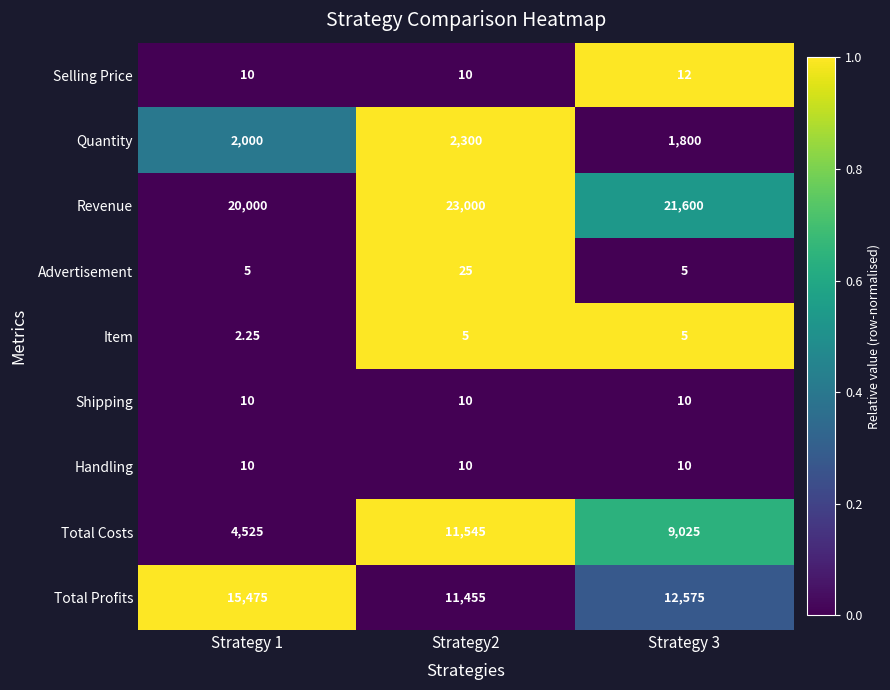

Which series changed the most between Strategy 1 and Strategy 3?

Total Costs